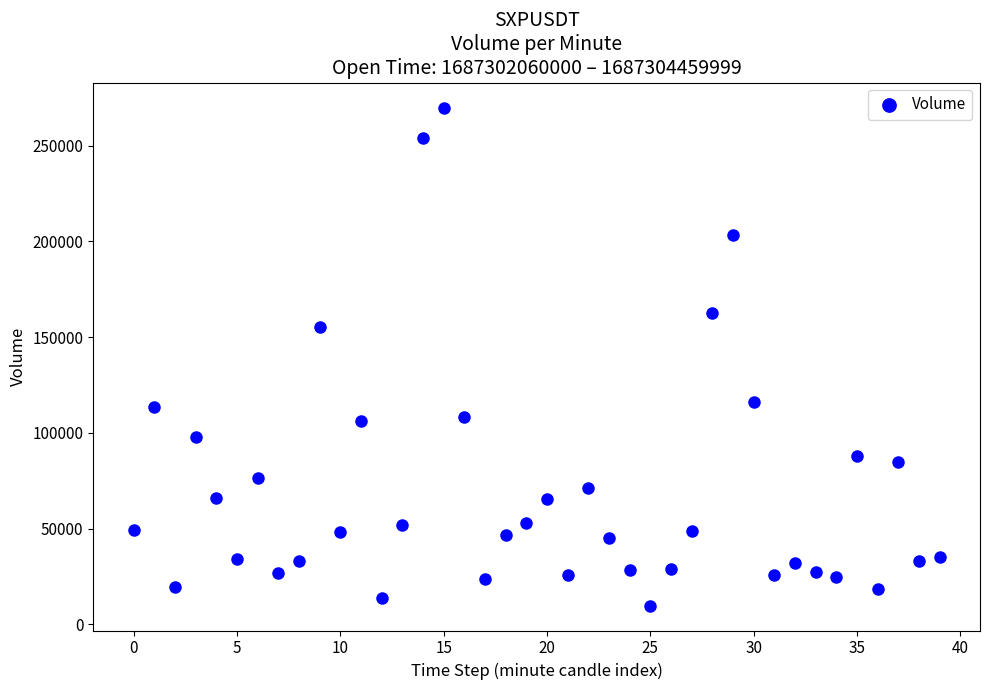

What is the range of Y values (max minus min)?

260041.0